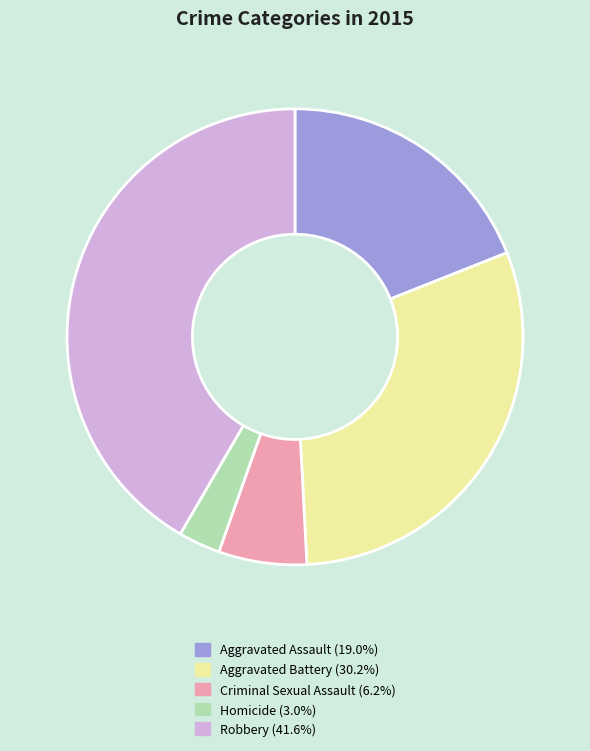

Is Aggravated Assault the majority of the pie?

No